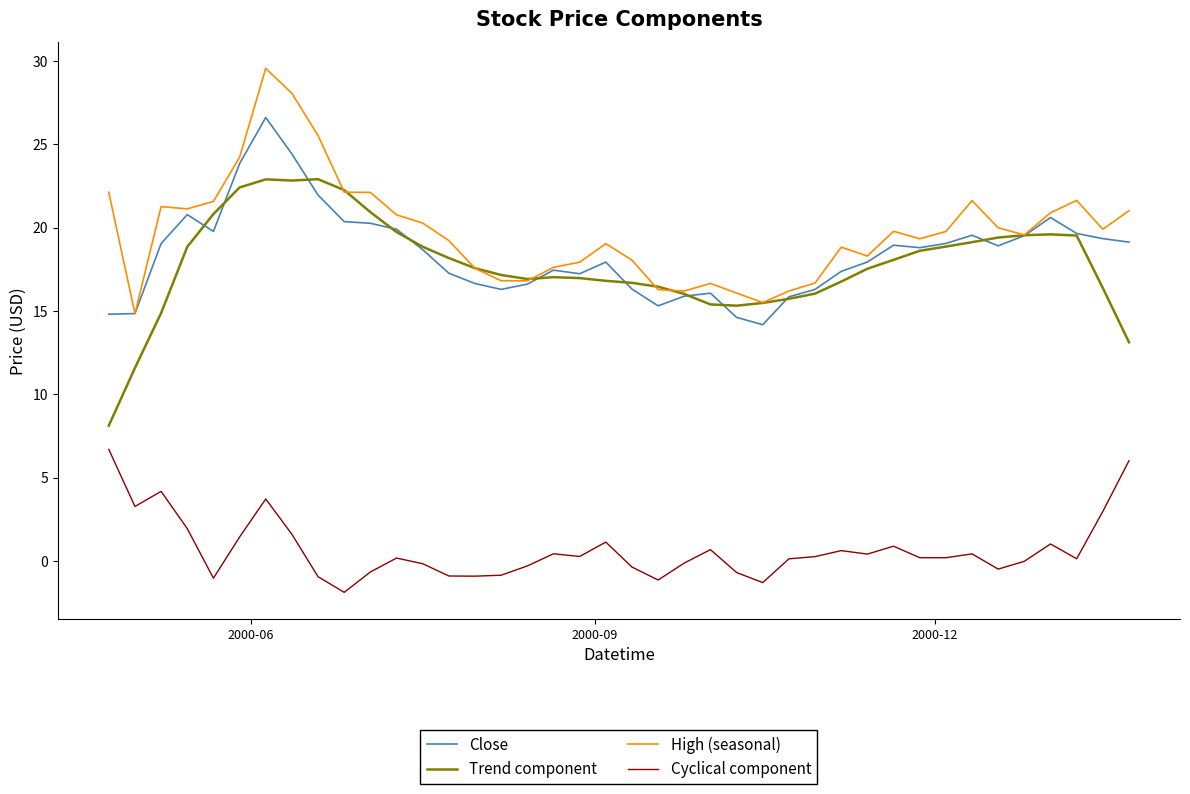

True or false: Trend component has more than 0 points higher than both neighbors.

True